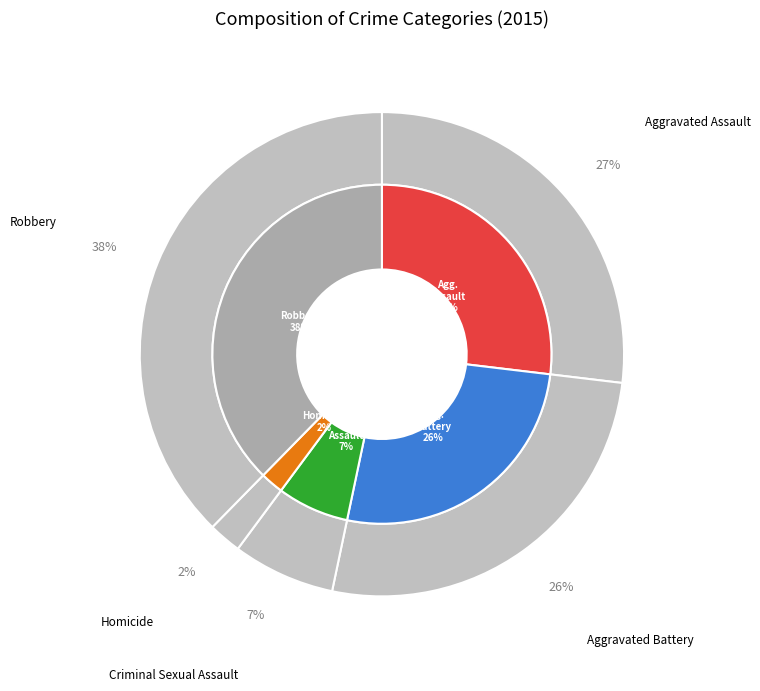

Approximately how many times larger is the value at Aggravated Assault compared to Robbery?

0.7